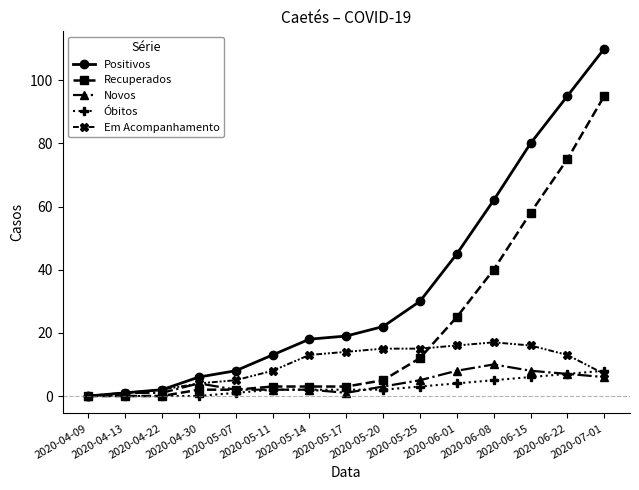

What is the label of the 7th point from the left?

2020-05-14